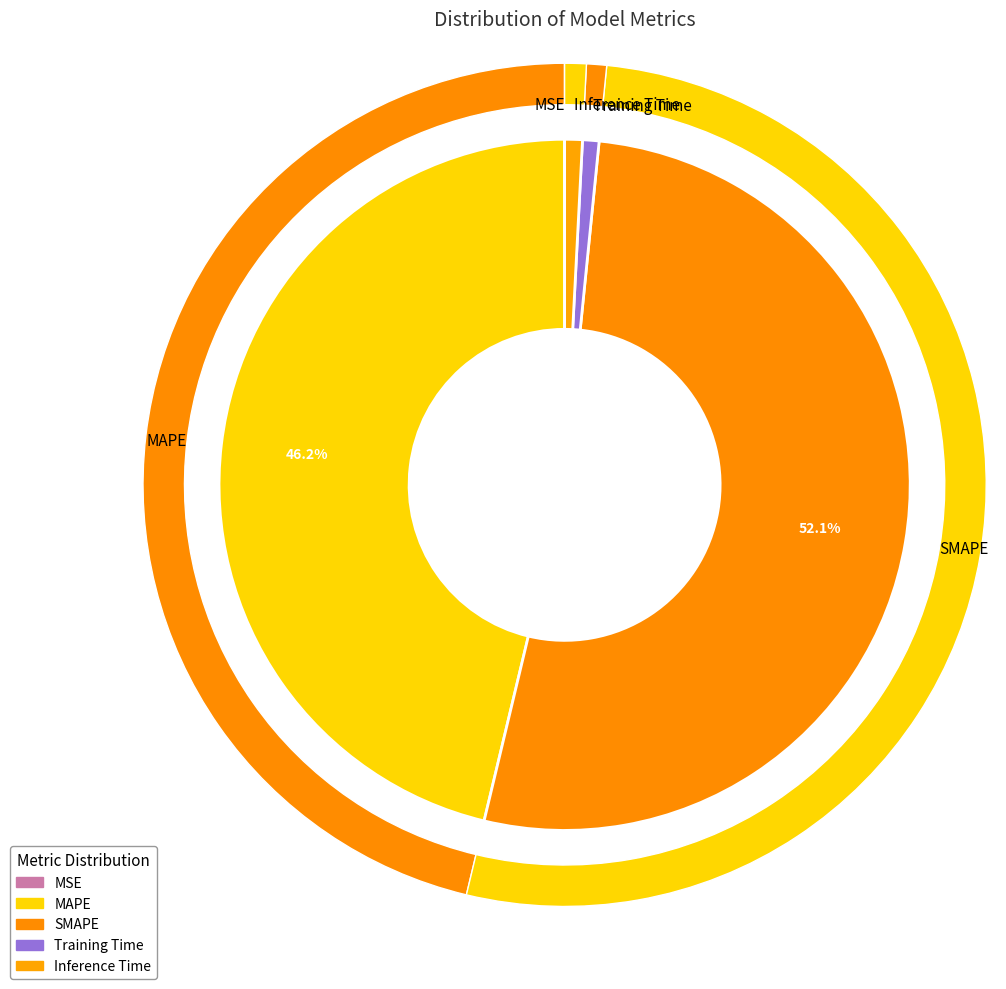

What percentage do Inference Time and SMAPE together represent?

53.0%